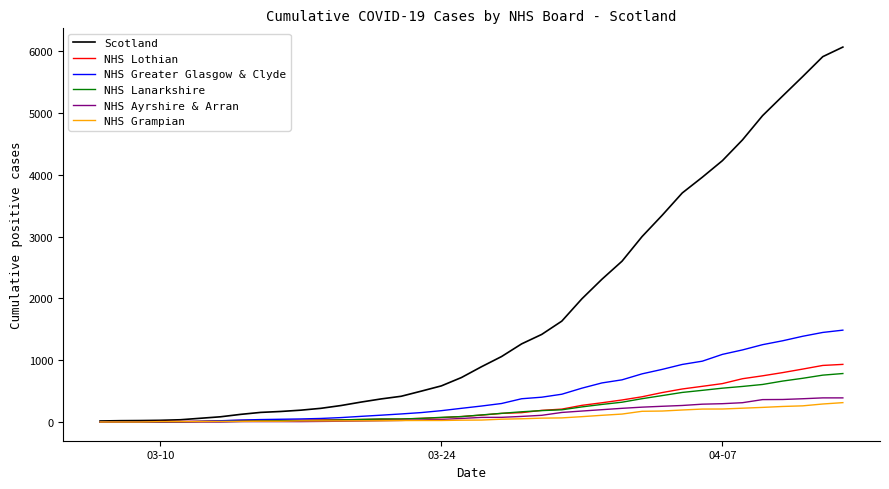

What is the difference between the maximum and minimum values in the NHS Lanarkshire series?

784